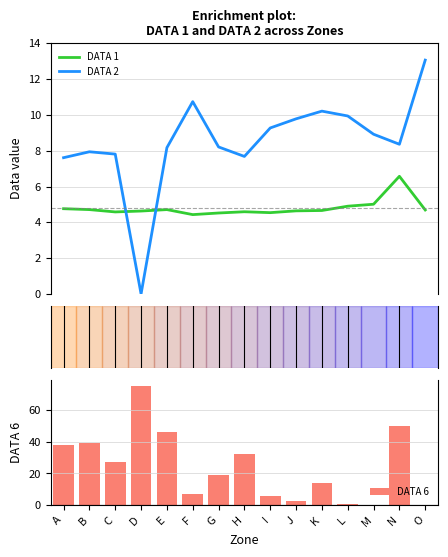

At how many categories does at least one series exceed 17?

8